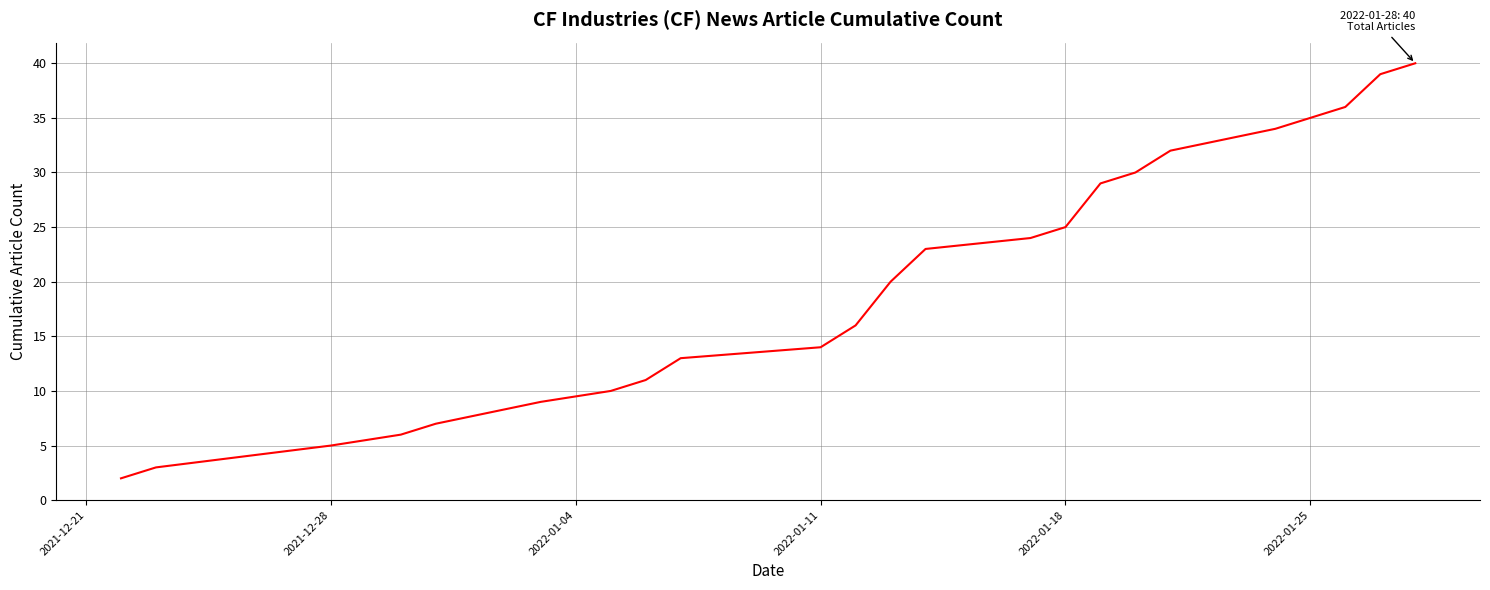

What is the difference between the maximum and minimum values?

38